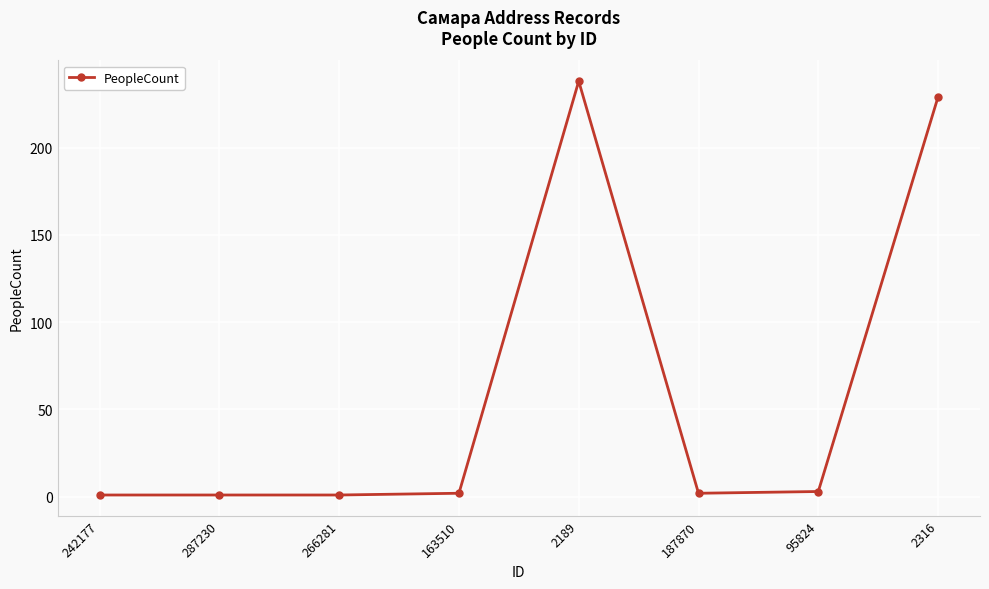

What is the label of the 6th point from the left?

187870